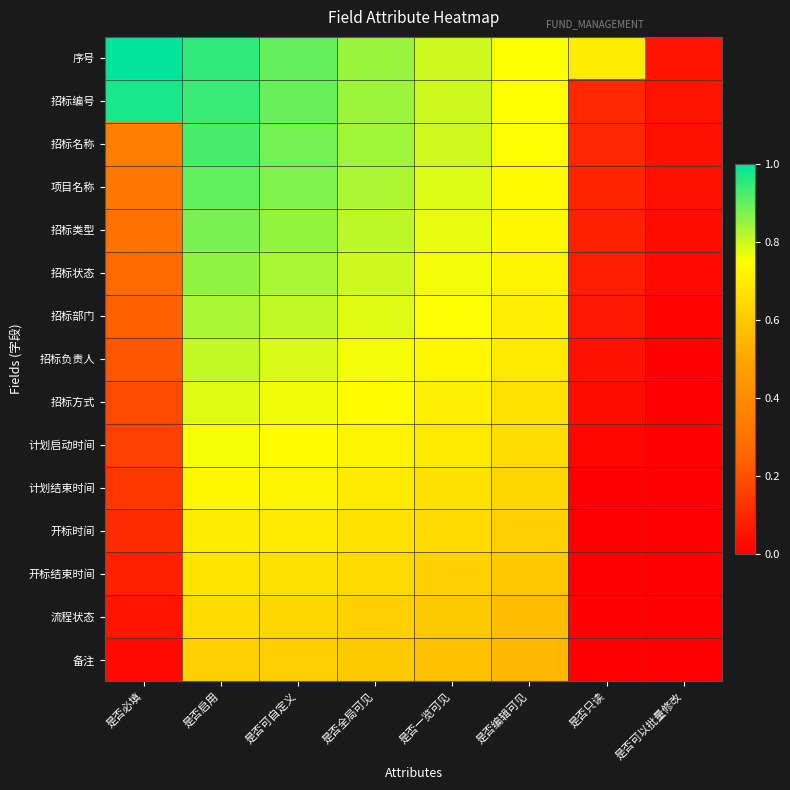

Between 是否启用 and 是否编辑可见, which series saw the biggest shift?

序号